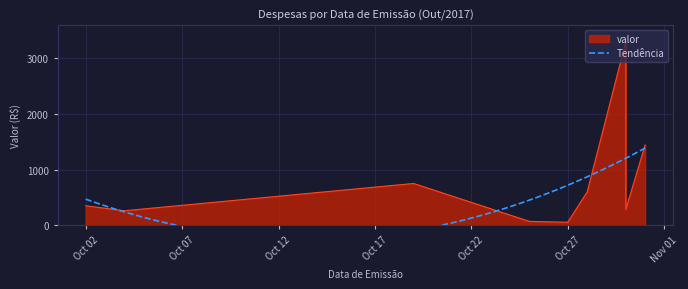

Is it true that the value at 2017-10-30 is 432.6?

False